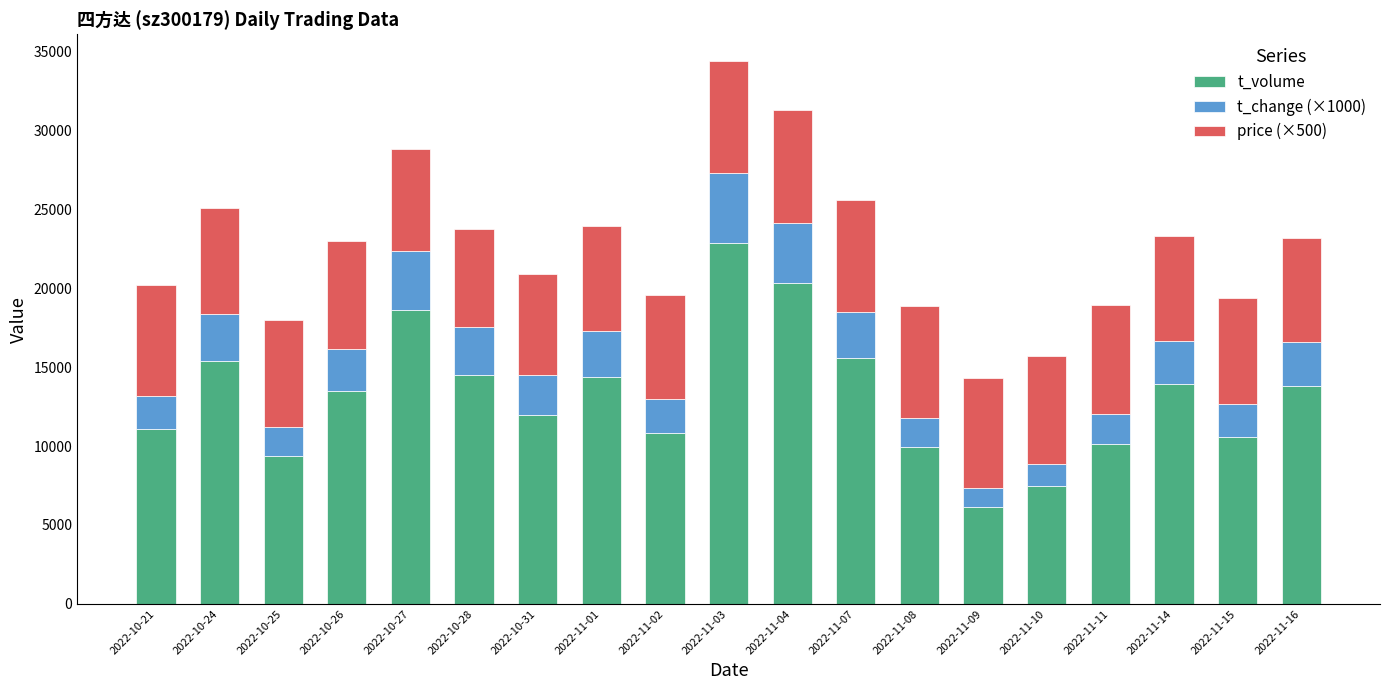

What is the sum of all t_volume values?

250226